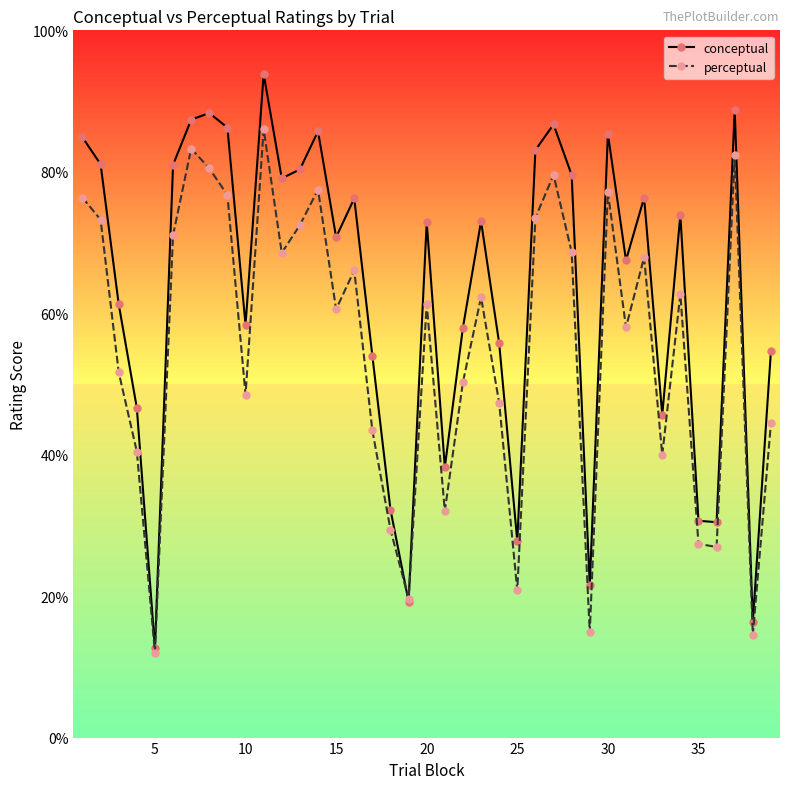

Which series has the widest spread of values?

conceptual